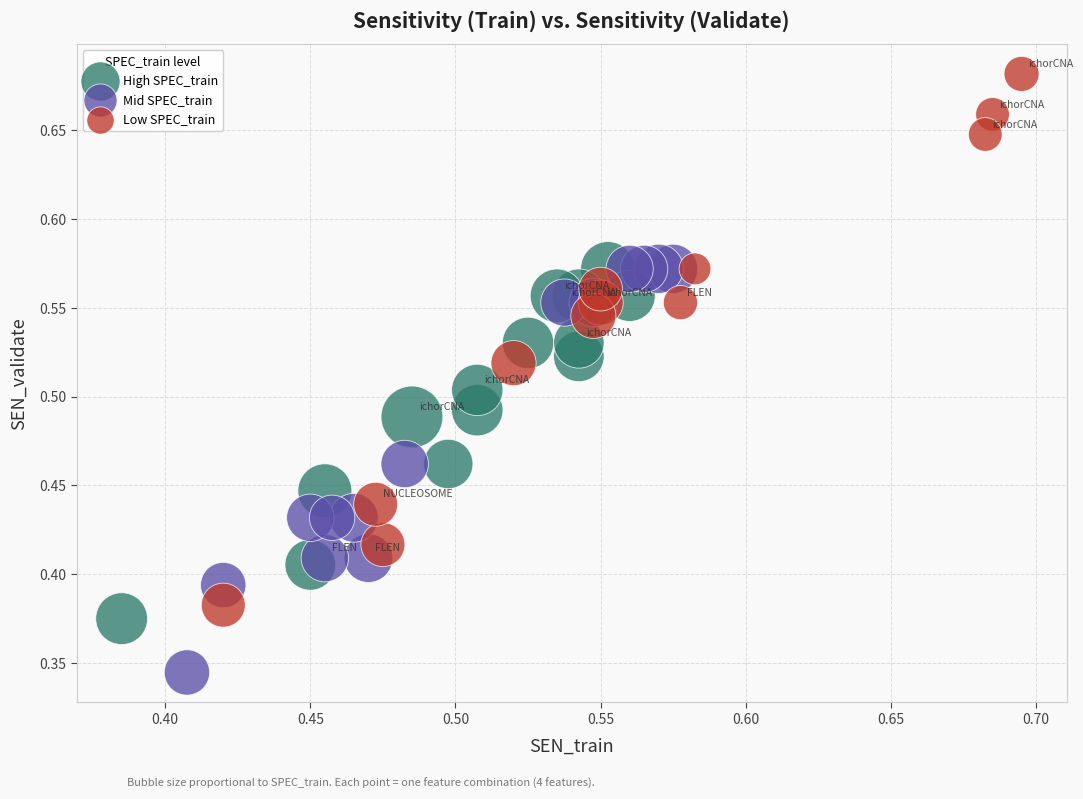

Which series has the widest spread of Y values?

Low SPEC_train